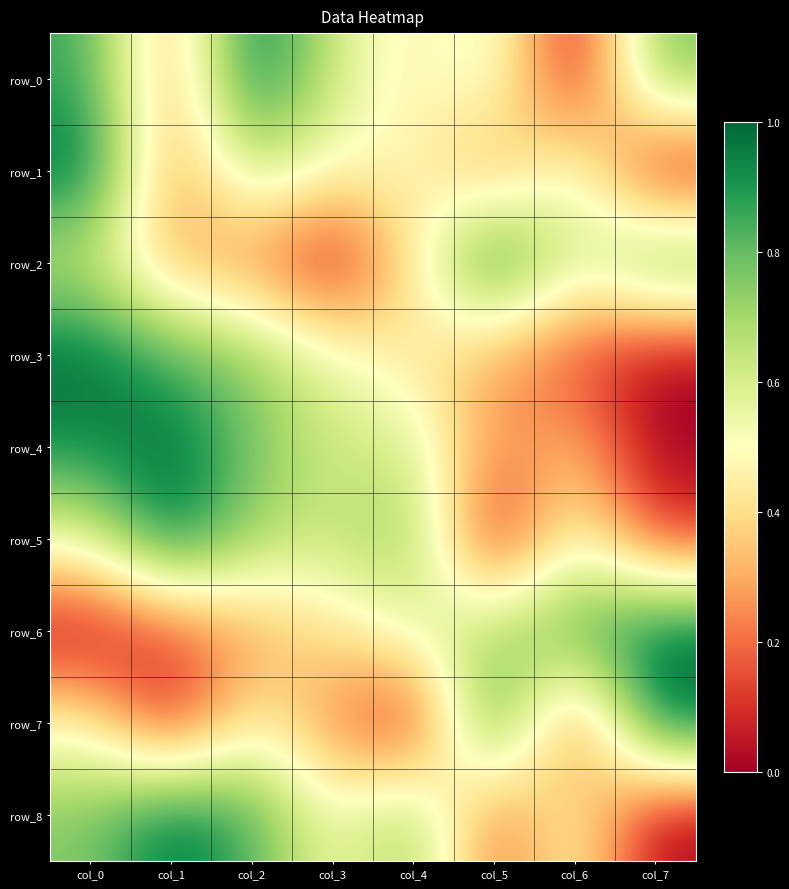

What is the average value of the row_8 series?

0.6